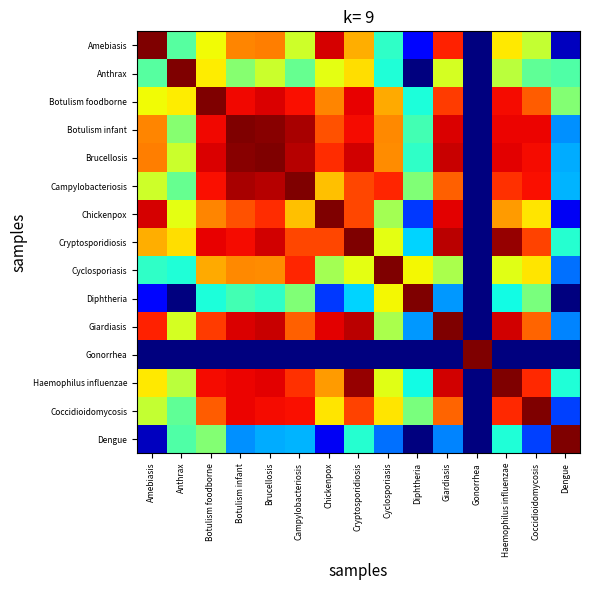

Reading left to right, transcribe all the data shown in this chart.

Amebiasis: Amebiasis=1.0	Anthrax=0.5	Botulism foodborne=0.6	Botulism infant=0.8	Brucellosis=0.8	Campylobacteriosis=0.6	Chickenpox=0.9	Cryptosporidiosis=0.7	Cyclosporiasis=0.4	Diphtheria=0.1	Giardiasis=0.9	Gonorrhea=0.0	Haemophilus influenzae=0.7	Coccidioidomycosis=0.6	Dengue=0.1
Anthrax: Amebiasis=0.5	Anthrax=1.0	Botulism foodborne=0.7	Botulism infant=0.5	Brucellosis=0.6	Campylobacteriosis=0.5	Chickenpox=0.6	Cryptosporidiosis=0.7	Cyclosporiasis=0.4	Diphtheria=0.0	Giardiasis=0.6	Gonorrhea=0.0	Haemophilus influenzae=0.6	Coccidioidomycosis=0.5	Dengue=0.4
Botulism foodborne: Amebiasis=0.6	Anthrax=0.7	Botulism foodborne=1.0	Botulism infant=0.9	Brucellosis=0.9	Campylobacteriosis=0.9	Chickenpox=0.8	Cryptosporidiosis=0.9	Cyclosporiasis=0.7	Diphtheria=0.4	Giardiasis=0.8	Gonorrhea=0.0	Haemophilus influenzae=0.9	Coccidioidomycosis=0.8	Dengue=0.5
Botulism infant: Amebiasis=0.8	Anthrax=0.5	Botulism foodborne=0.9	Botulism infant=1.0	Brucellosis=1.0	Campylobacteriosis=1.0	Chickenpox=0.8	Cryptosporidiosis=0.9	Cyclosporiasis=0.8	Diphtheria=0.4	Giardiasis=0.9	Gonorrhea=0.0	Haemophilus influenzae=0.9	Coccidioidomycosis=0.9	Dengue=0.3
Brucellosis: Amebiasis=0.8	Anthrax=0.6	Botulism foodborne=0.9	Botulism infant=1.0	Brucellosis=1.0	Campylobacteriosis=1.0	Chickenpox=0.9	Cryptosporidiosis=0.9	Cyclosporiasis=0.8	Diphtheria=0.4	Giardiasis=0.9	Gonorrhea=0.0	Haemophilus influenzae=0.9	Coccidioidomycosis=0.9	Dengue=0.3
Campylobacteriosis: Amebiasis=0.6	Anthrax=0.5	Botulism foodborne=0.9	Botulism infant=1.0	Brucellosis=1.0	Campylobacteriosis=1.0	Chickenpox=0.7	Cryptosporidiosis=0.8	Cyclosporiasis=0.9	Diphtheria=0.5	Giardiasis=0.8	Gonorrhea=0.0	Haemophilus influenzae=0.9	Coccidioidomycosis=0.9	Dengue=0.3
Chickenpox: Amebiasis=0.9	Anthrax=0.6	Botulism foodborne=0.8	Botulism infant=0.8	Brucellosis=0.9	Campylobacteriosis=0.7	Chickenpox=1.0	Cryptosporidiosis=0.8	Cyclosporiasis=0.6	Diphtheria=0.2	Giardiasis=0.9	Gonorrhea=0.0	Haemophilus influenzae=0.7	Coccidioidomycosis=0.7	Dengue=0.1
Cryptosporidiosis: Amebiasis=0.7	Anthrax=0.7	Botulism foodborne=0.9	Botulism infant=0.9	Brucellosis=0.9	Campylobacteriosis=0.8	Chickenpox=0.8	Cryptosporidiosis=1.0	Cyclosporiasis=0.6	Diphtheria=0.3	Giardiasis=0.9	Gonorrhea=0.0	Haemophilus influenzae=1.0	Coccidioidomycosis=0.8	Dengue=0.4
Cyclosporiasis: Amebiasis=0.4	Anthrax=0.4	Botulism foodborne=0.7	Botulism infant=0.8	Brucellosis=0.8	Campylobacteriosis=0.9	Chickenpox=0.6	Cryptosporidiosis=0.6	Cyclosporiasis=1.0	Diphtheria=0.6	Giardiasis=0.6	Gonorrhea=0.0	Haemophilus influenzae=0.6	Coccidioidomycosis=0.7	Dengue=0.2
Diphtheria: Amebiasis=0.1	Anthrax=0.0	Botulism foodborne=0.4	Botulism infant=0.4	Brucellosis=0.4	Campylobacteriosis=0.5	Chickenpox=0.2	Cryptosporidiosis=0.3	Cyclosporiasis=0.6	Diphtheria=1.0	Giardiasis=0.3	Gonorrhea=0.0	Haemophilus influenzae=0.4	Coccidioidomycosis=0.5	Dengue=0.0
Giardiasis: Amebiasis=0.9	Anthrax=0.6	Botulism foodborne=0.8	Botulism infant=0.9	Brucellosis=0.9	Campylobacteriosis=0.8	Chickenpox=0.9	Cryptosporidiosis=0.9	Cyclosporiasis=0.6	Diphtheria=0.3	Giardiasis=1.0	Gonorrhea=0.0	Haemophilus influenzae=0.9	Coccidioidomycosis=0.8	Dengue=0.3
Gonorrhea: Amebiasis=0.0	Anthrax=0.0	Botulism foodborne=0.0	Botulism infant=0.0	Brucellosis=0.0	Campylobacteriosis=0.0	Chickenpox=0.0	Cryptosporidiosis=0.0	Cyclosporiasis=0.0	Diphtheria=0.0	Giardiasis=0.0	Gonorrhea=1.0	Haemophilus influenzae=0.0	Coccidioidomycosis=0.0	Dengue=0.0
Haemophilus influenzae: Amebiasis=0.7	Anthrax=0.6	Botulism foodborne=0.9	Botulism infant=0.9	Brucellosis=0.9	Campylobacteriosis=0.9	Chickenpox=0.7	Cryptosporidiosis=1.0	Cyclosporiasis=0.6	Diphtheria=0.4	Giardiasis=0.9	Gonorrhea=0.0	Haemophilus influenzae=1.0	Coccidioidomycosis=0.9	Dengue=0.4
Coccidioidomycosis: Amebiasis=0.6	Anthrax=0.5	Botulism foodborne=0.8	Botulism infant=0.9	Brucellosis=0.9	Campylobacteriosis=0.9	Chickenpox=0.7	Cryptosporidiosis=0.8	Cyclosporiasis=0.7	Diphtheria=0.5	Giardiasis=0.8	Gonorrhea=0.0	Haemophilus influenzae=0.9	Coccidioidomycosis=1.0	Dengue=0.2
Dengue: Amebiasis=0.1	Anthrax=0.4	Botulism foodborne=0.5	Botulism infant=0.3	Brucellosis=0.3	Campylobacteriosis=0.3	Chickenpox=0.1	Cryptosporidiosis=0.4	Cyclosporiasis=0.2	Diphtheria=0.0	Giardiasis=0.3	Gonorrhea=0.0	Haemophilus influenzae=0.4	Coccidioidomycosis=0.2	Dengue=1.0